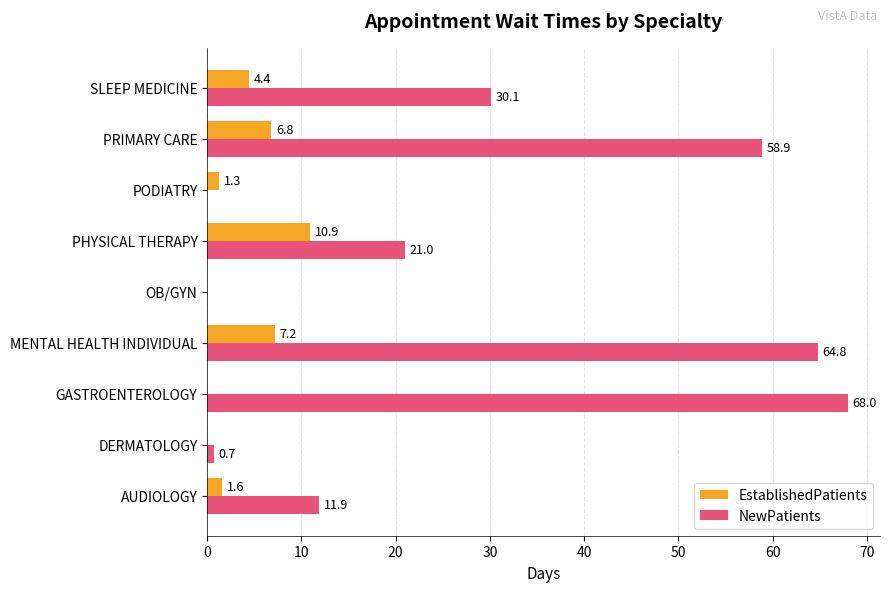

The value of NewPatients at DERMATOLOGY is 0.7. True or false?

True